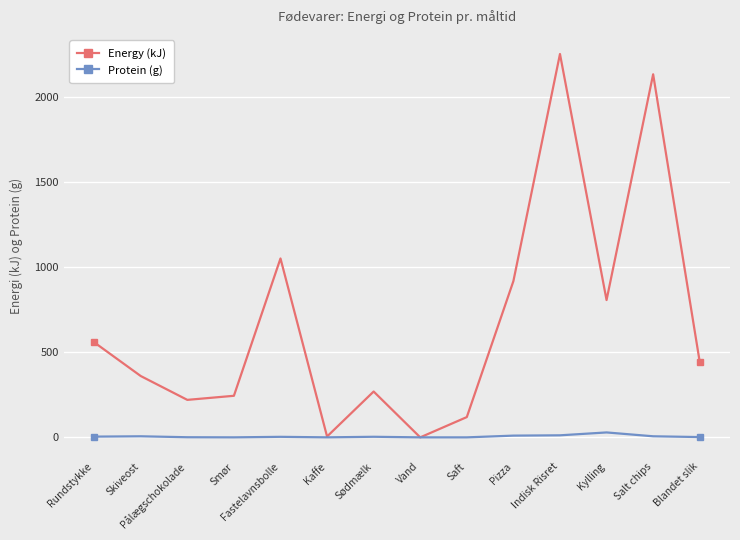

What value does the Energy (kJ) series have at Saft?

119.0